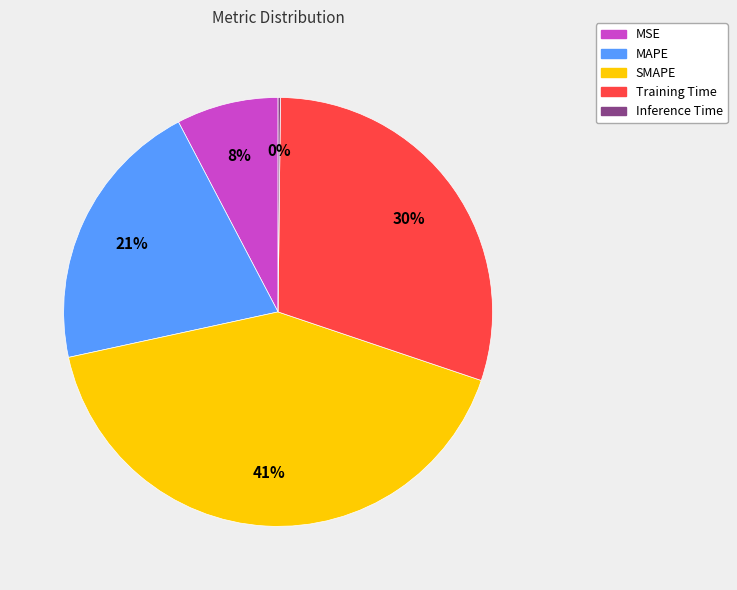

True or false: SMAPE accounts for 35% of the total.

False